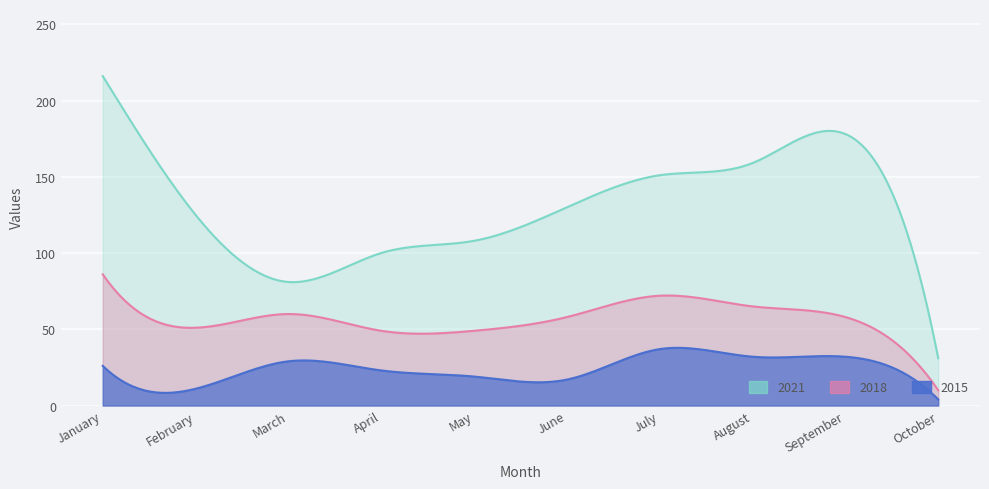

What is the difference between the maximum and minimum values in the 2018 series?

76